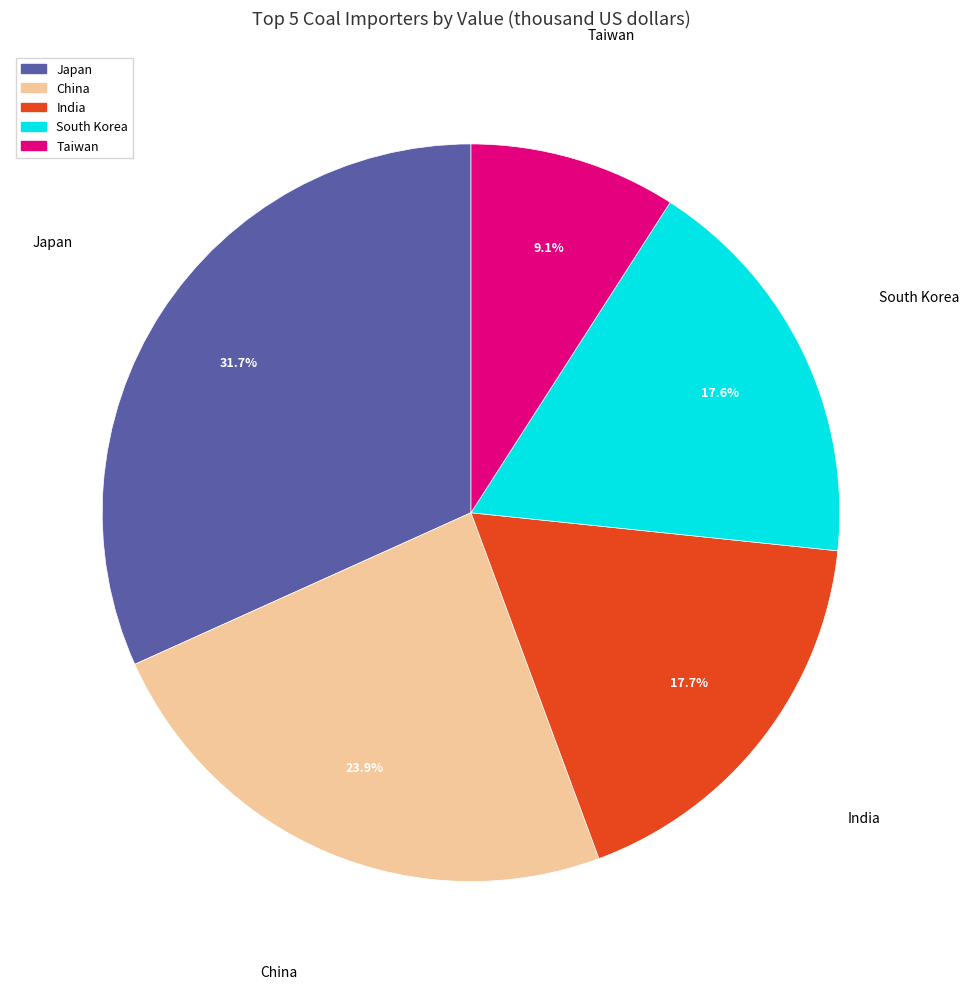

Does China represent more than half of the total?

No